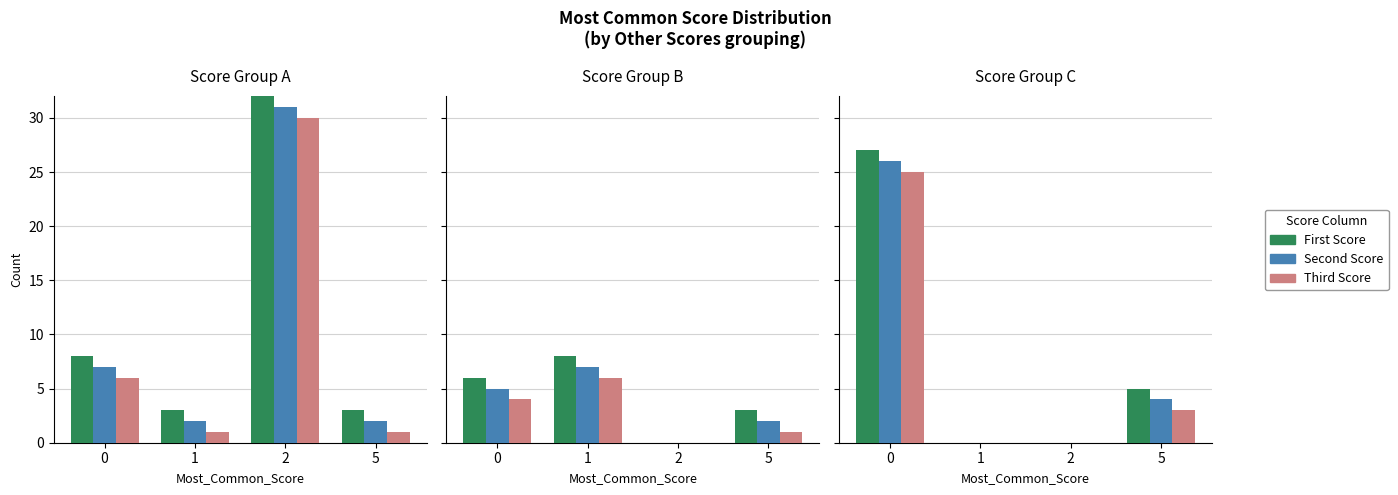

How many bars are there in each group?

3